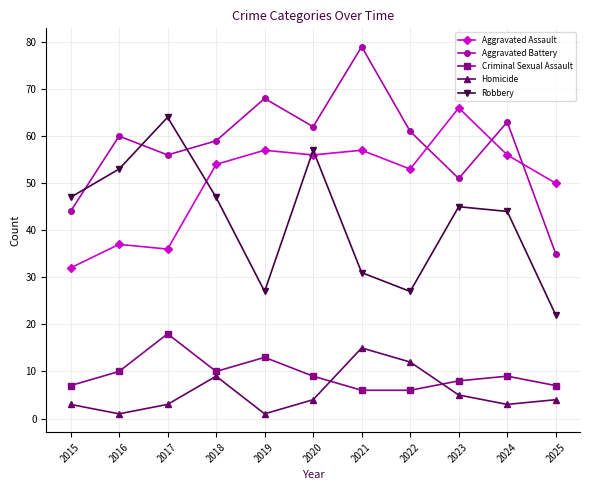

Rank the series by their maximum value, from highest to lowest.

Aggravated Battery, Aggravated Assault, Robbery, Criminal Sexual Assault, Homicide